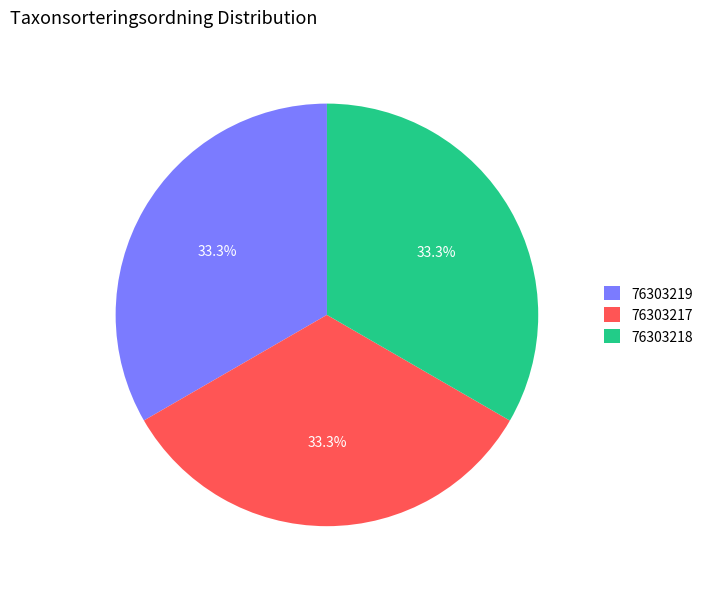

What is the ratio of the value at 76303219 to the value at 76303217?

1.0